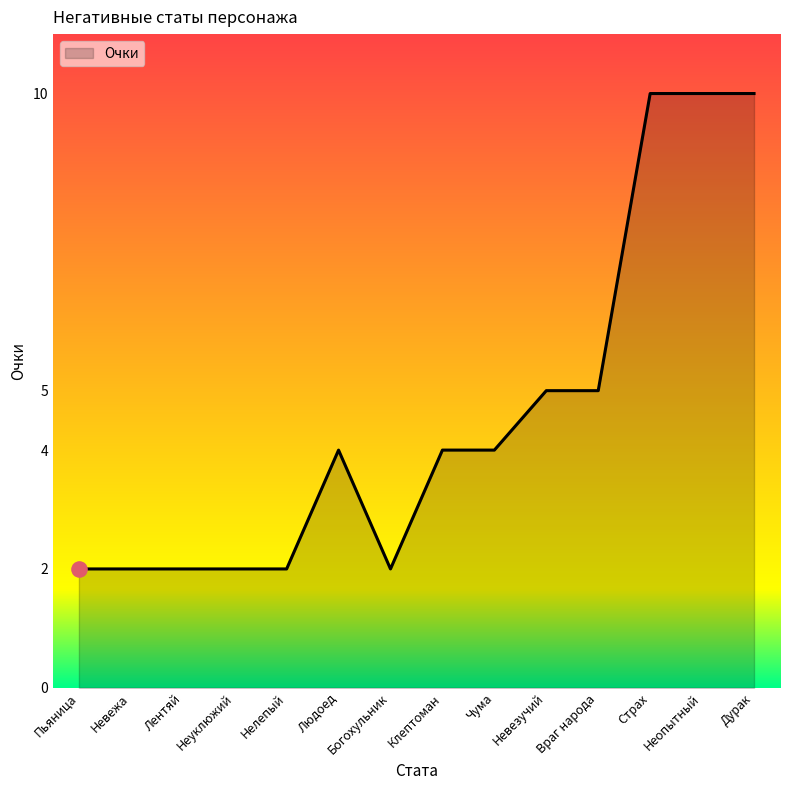

What is the ratio of the value at Чума to the value at Враг народа?

0.8